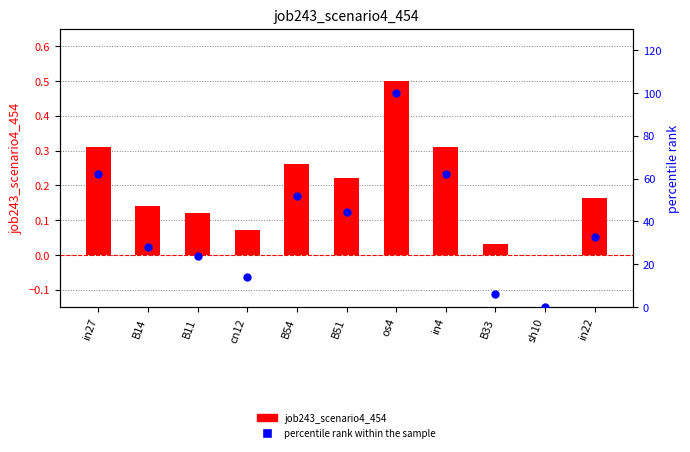

What is the total value across all series at in22?

32.8